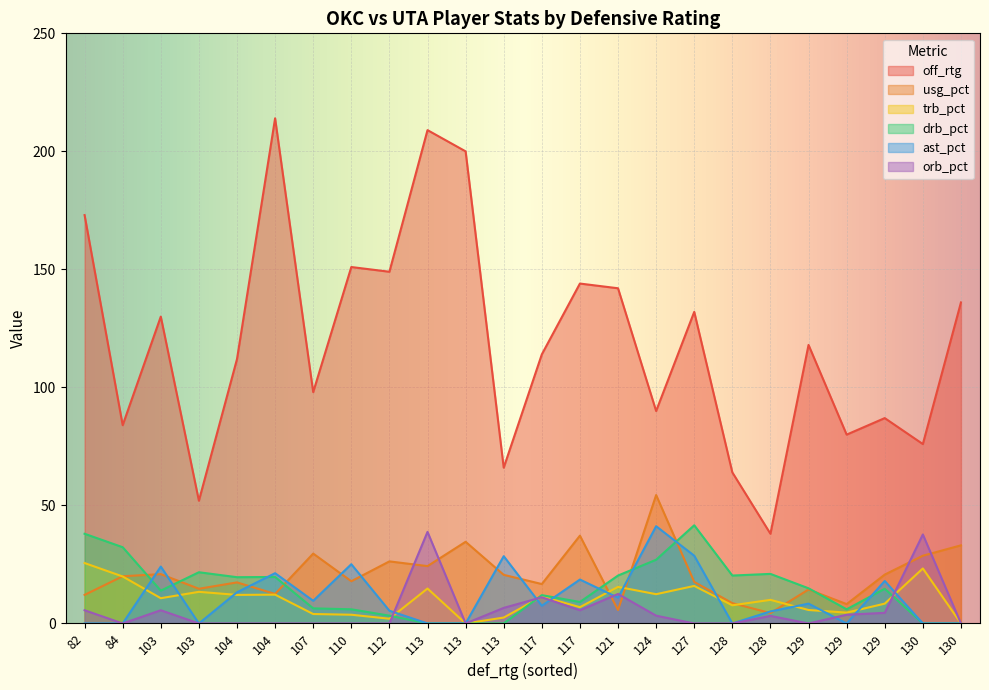

What is the difference between the maximum and second lowest values in the off_rtg series?

162.0